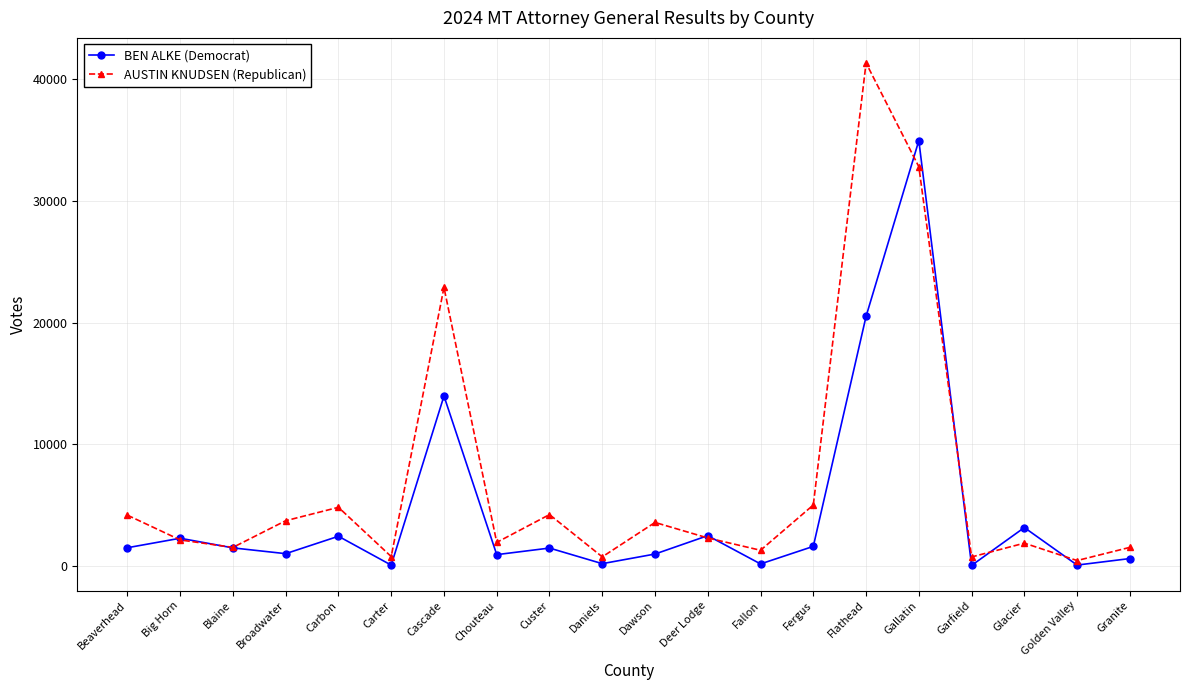

What is the spread (max minus min) of values at Custer?

2751